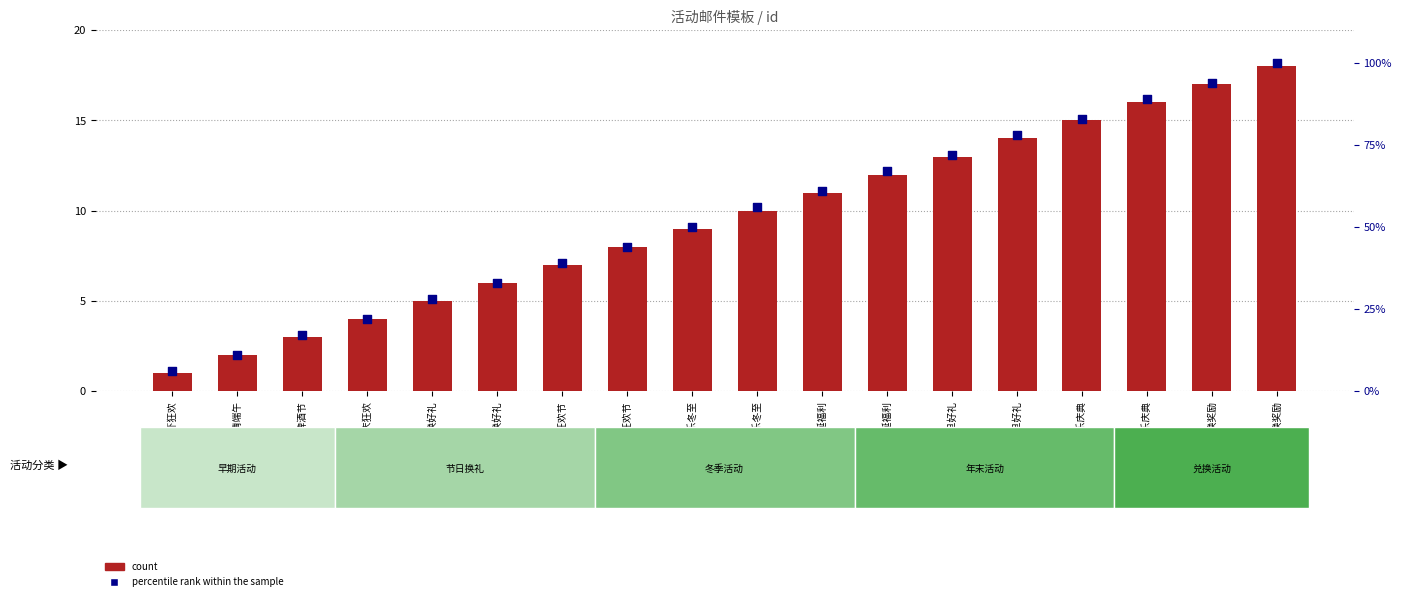

Which series contains the lowest Y value?

count